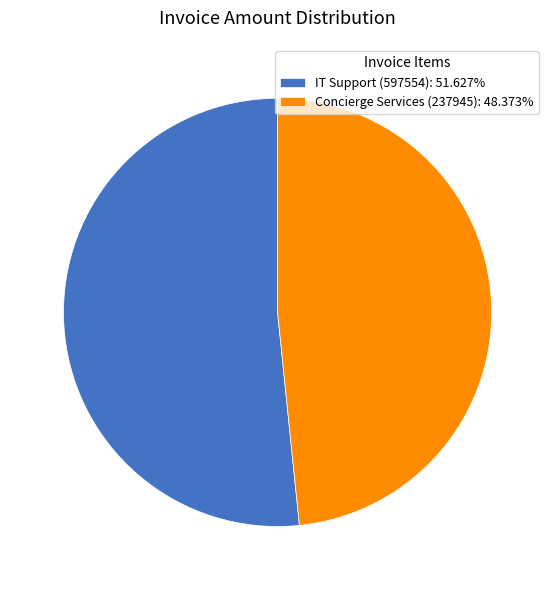

Which slice is the smallest?

Concierge Services (237945)